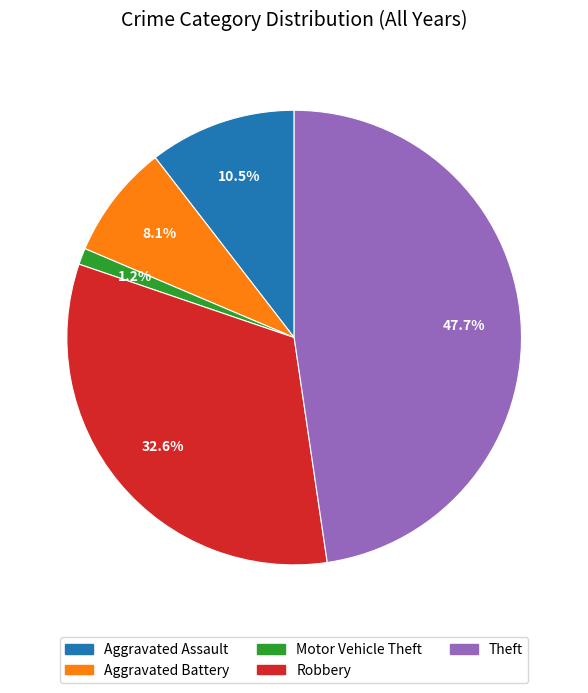

To the nearest percent, what is the average slice percentage?

20%